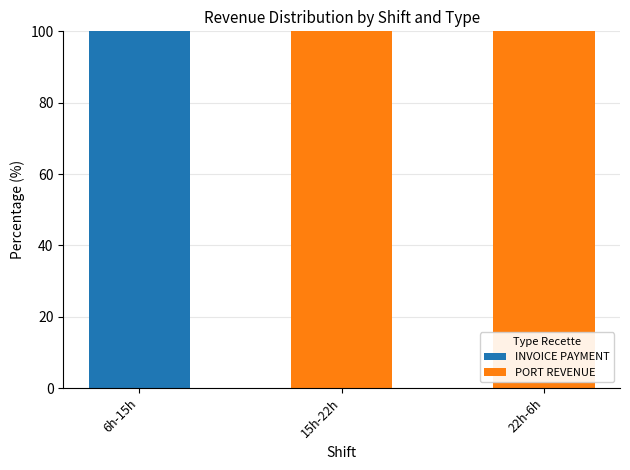

The value of INVOICE PAYMENT at 6h-15h is 26.7. True or false?

False